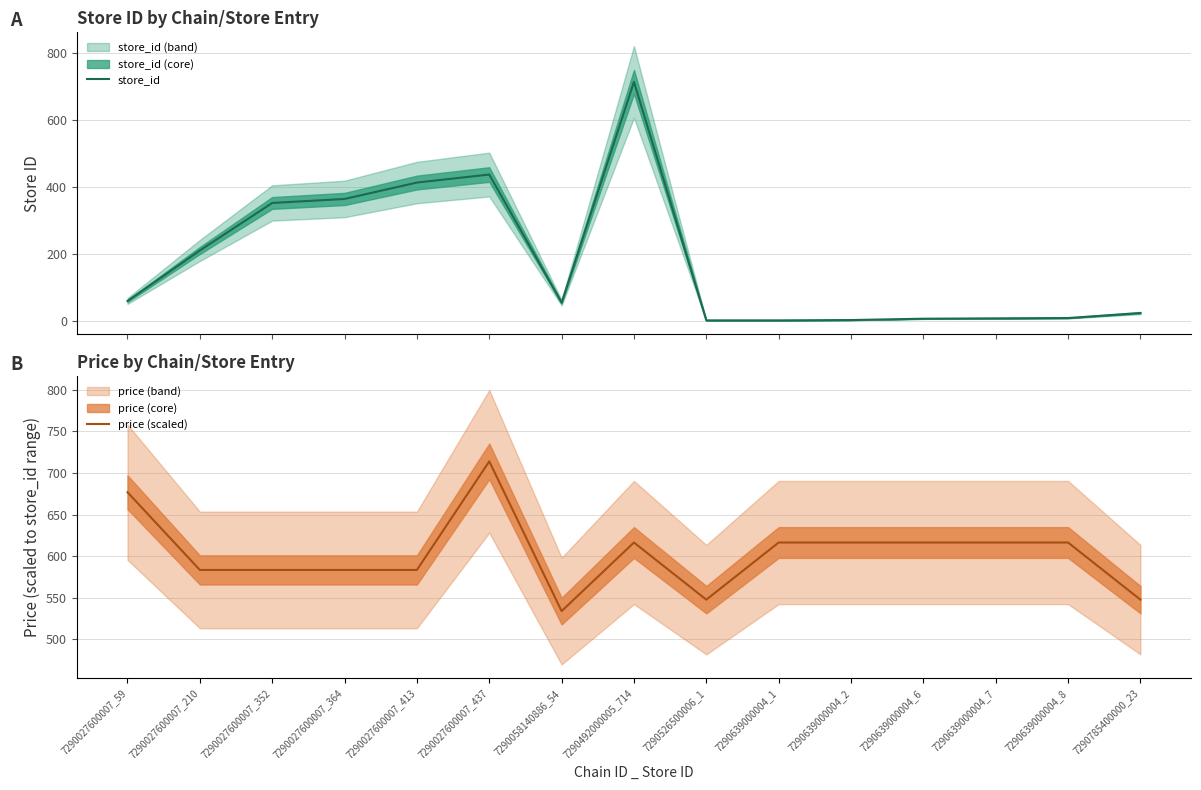

True or false: store_id has a value of 413.0 at 7290027600007_413.

True